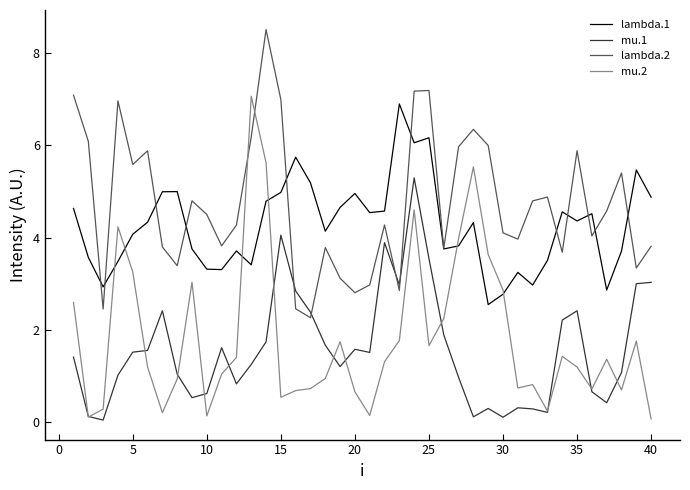

Which series has the largest range (max minus min)?

mu.2